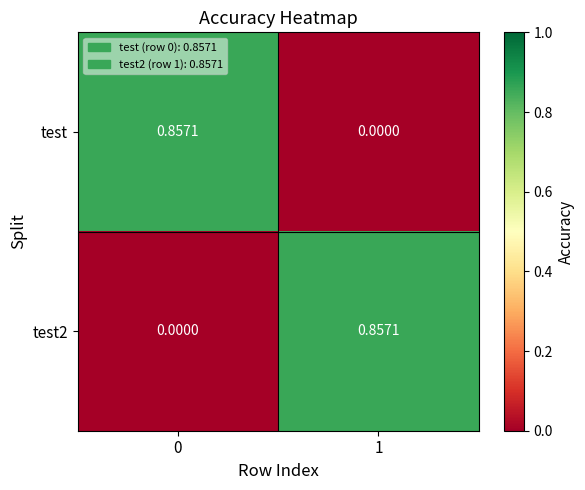

Is the value of test2 at 1 greater than the value of test at 1?

Yes